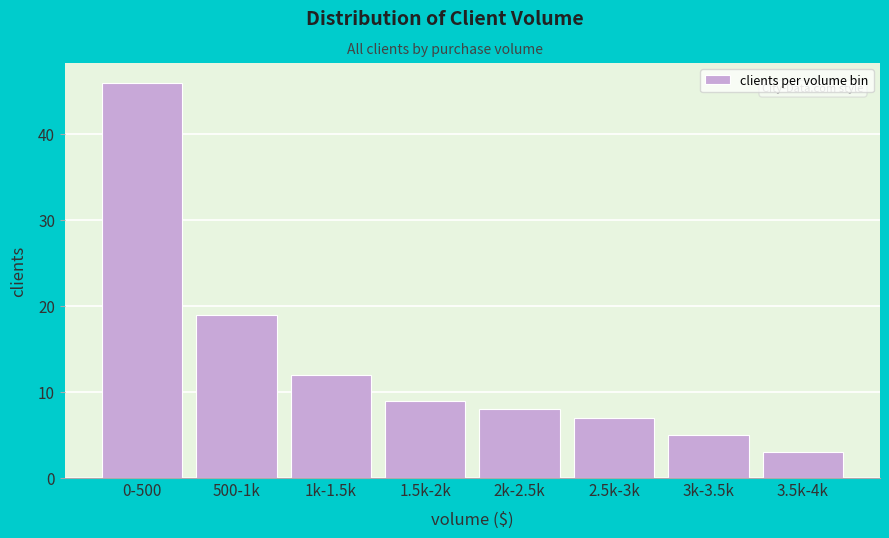

Reading right to left, transcribe all the data shown in this chart.

3	5	7	8	9	12	19	46